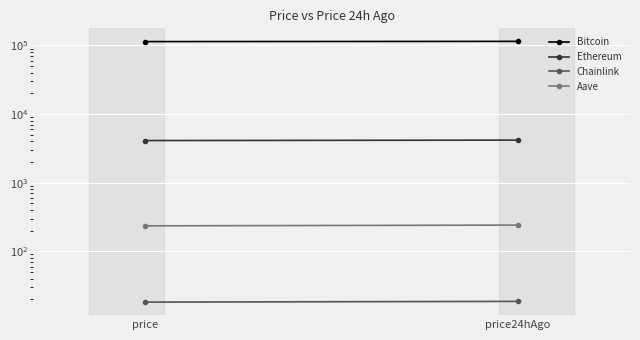

Which series has the largest range (max minus min)?

Bitcoin